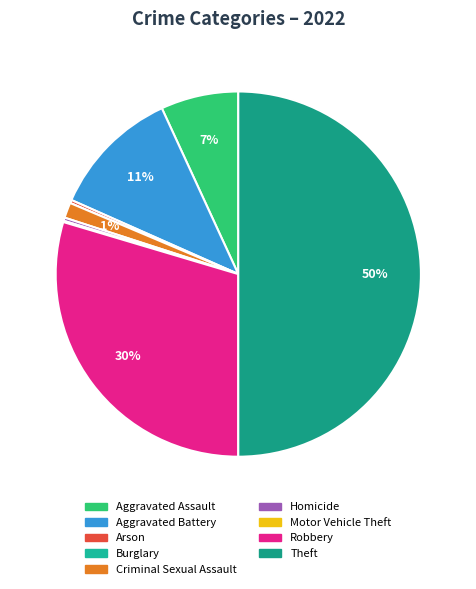

Rank the categories by value from highest to lowest.

Theft, Robbery, Aggravated Battery, Aggravated Assault, Criminal Sexual Assault, Arson, Homicide, Motor Vehicle Theft, Burglary